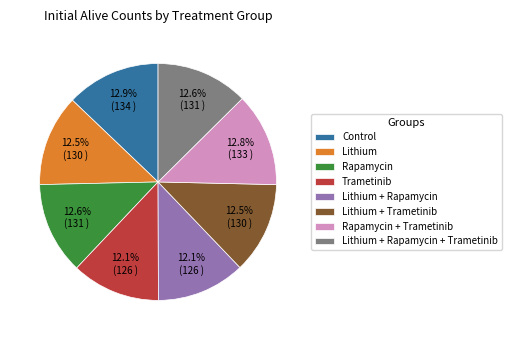

What is the ratio of the value at Lithium + Rapamycin to the value at Lithium + Trametinib?

1.0